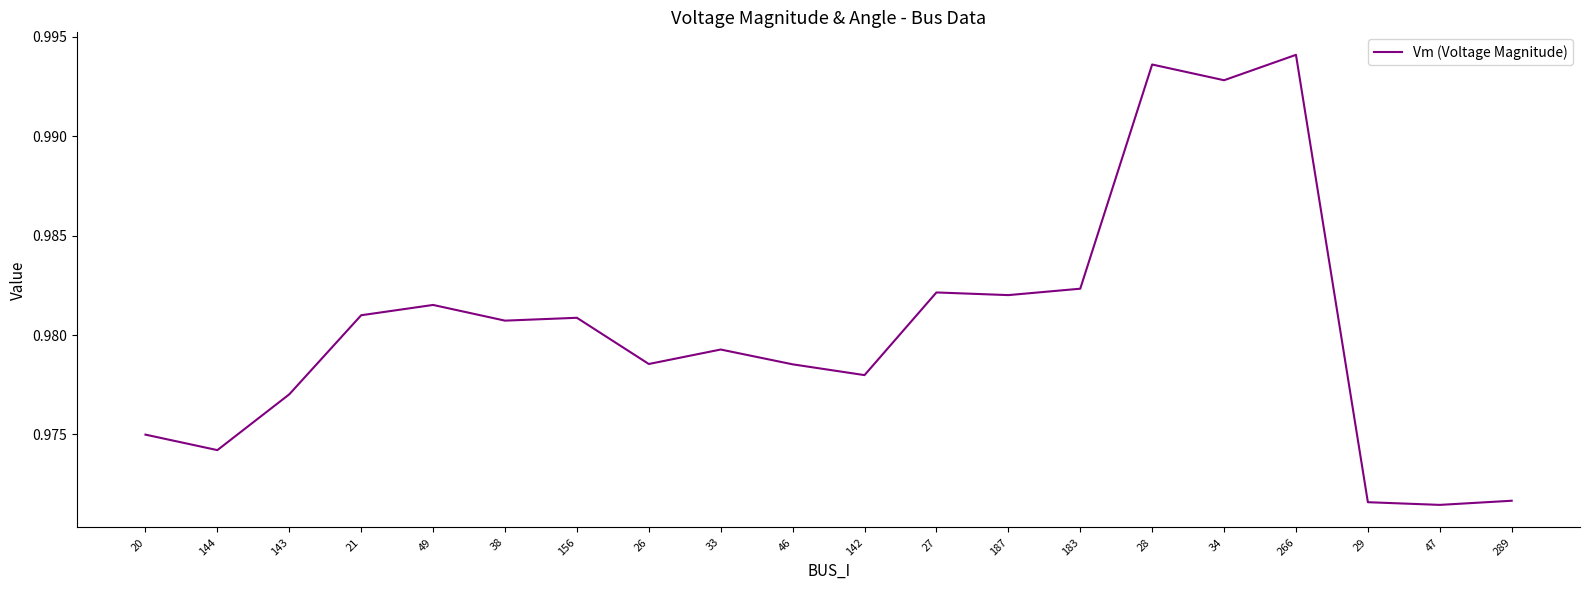

The value at 183 is 0.5. True or false?

False